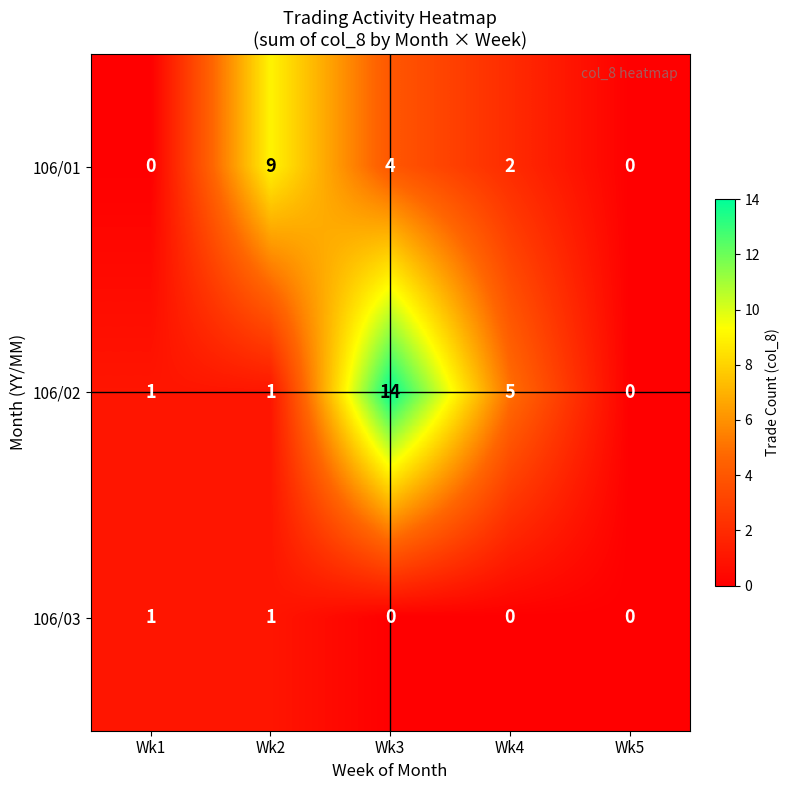

Which category has the highest value across all series?

Wk3